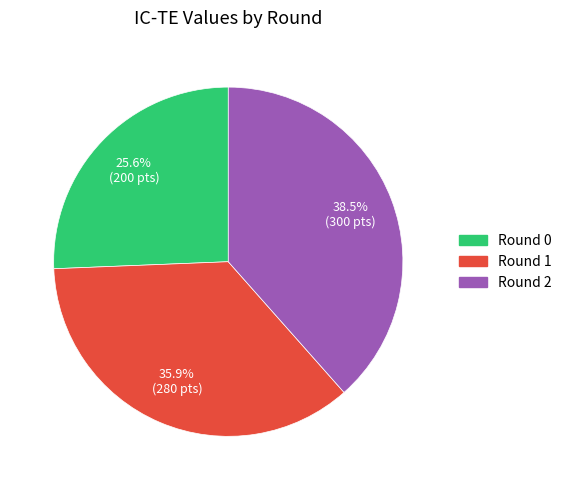

Rank the categories by value from highest to lowest.

Round 2, Round 1, Round 0